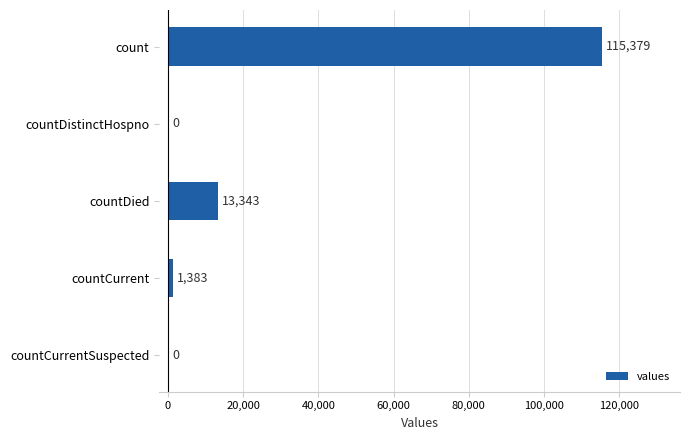

Are the bars grouped side by side (vs. stacked)?

No